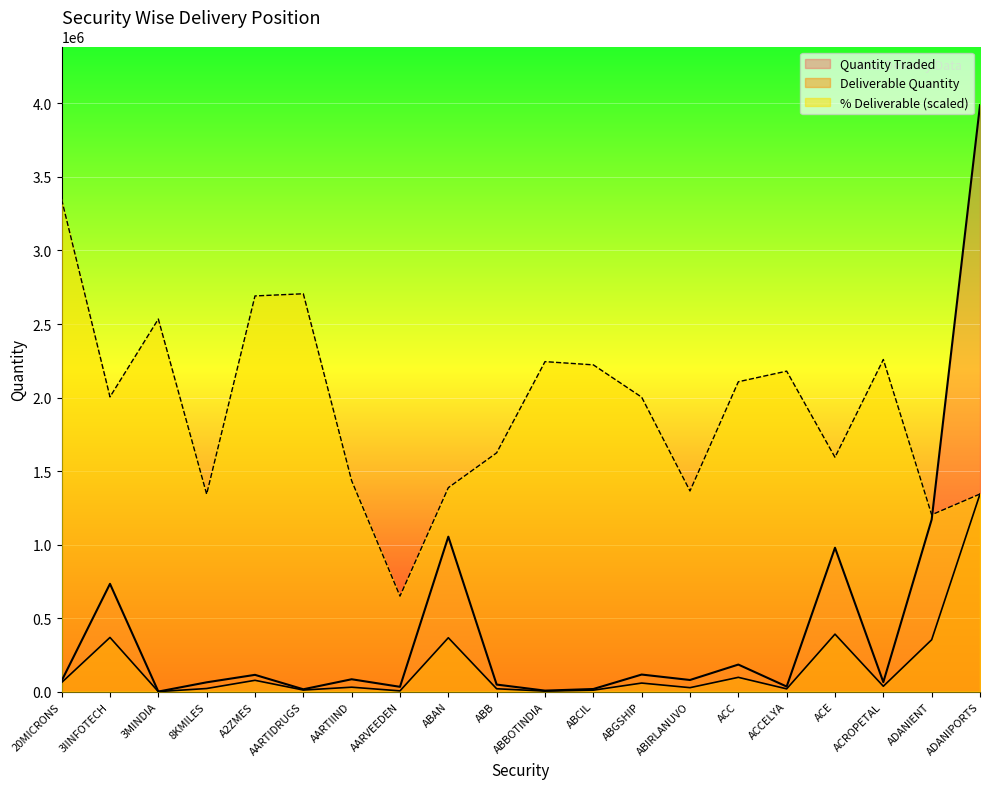

Where is the first local maximum for Deliverable Quantity?

3IINFOTECH